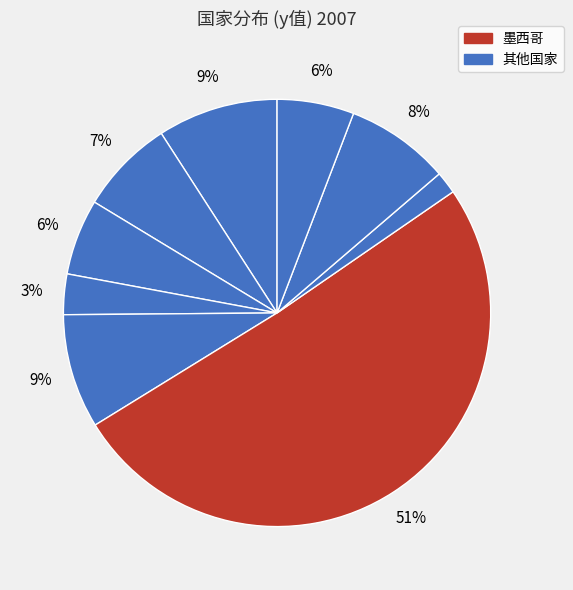

How many segments does this pie chart have?

9